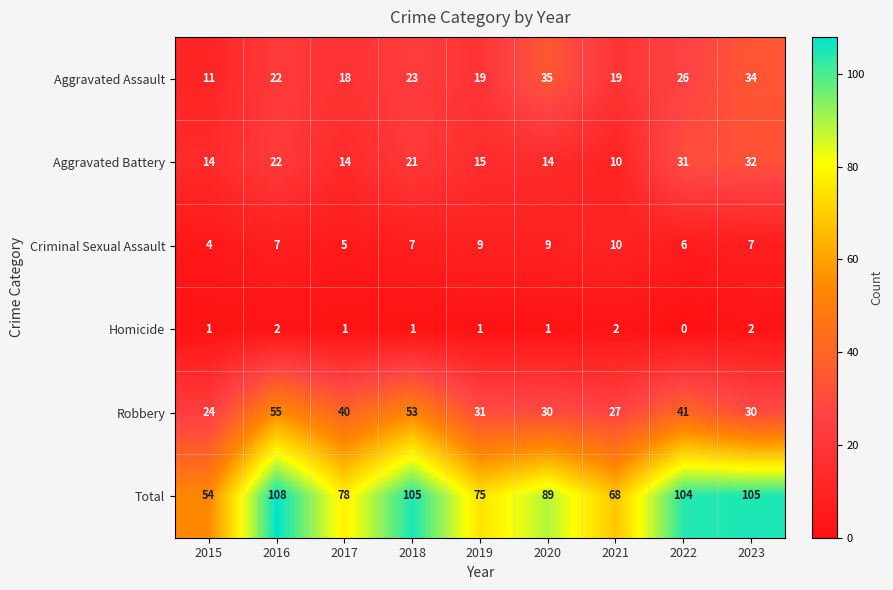

True or false: Aggravated Assault has a value of 19 at 2023.

False